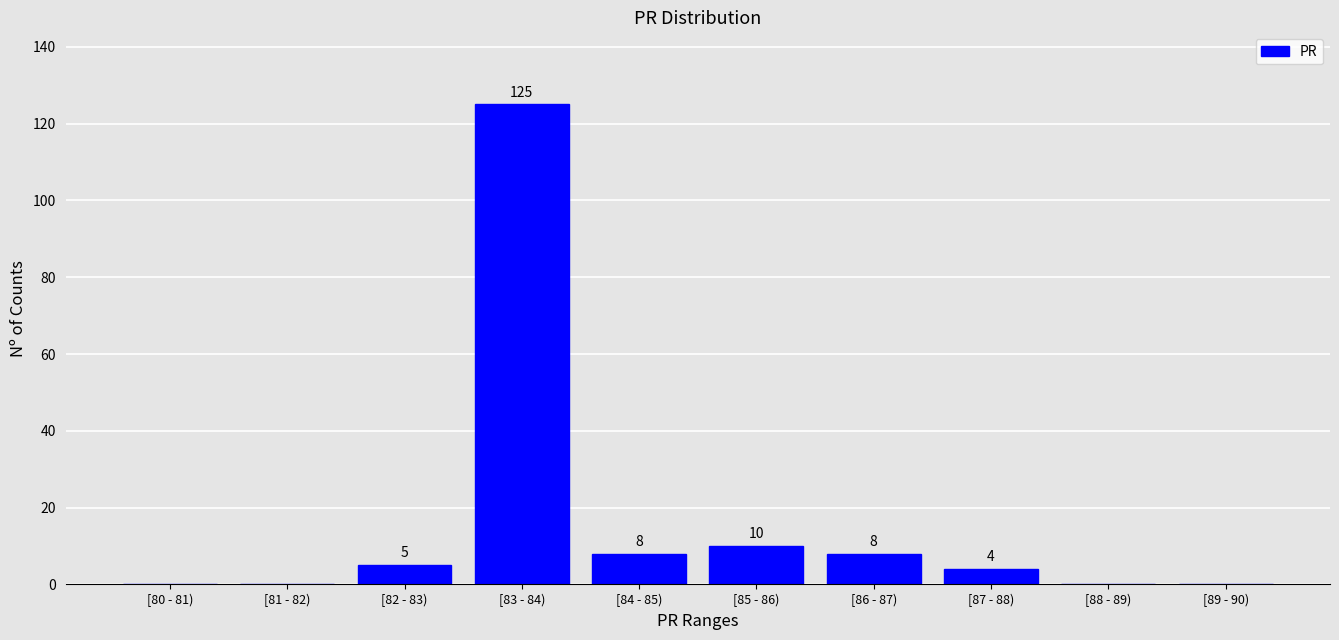

Reading right to left, list all the values displayed in this chart.

[89 - 90)=0	[88 - 89)=0	[87 - 88)=4	[86 - 87)=8	[85 - 86)=10	[84 - 85)=8	[83 - 84)=125	[82 - 83)=5	[81 - 82)=0	[80 - 81)=0